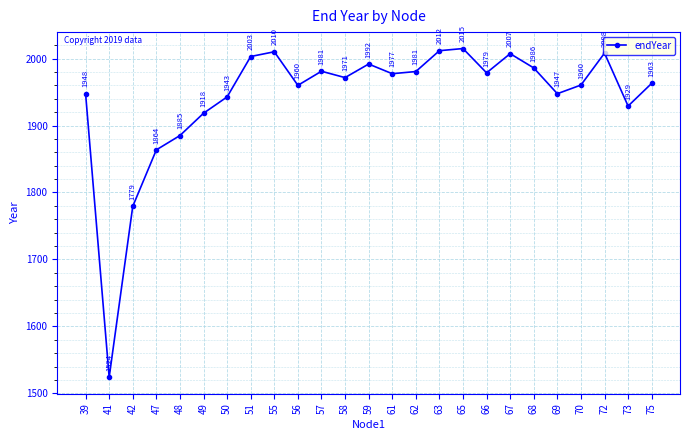

Approximately how many times larger is the value at 57 compared to 56?

1.0